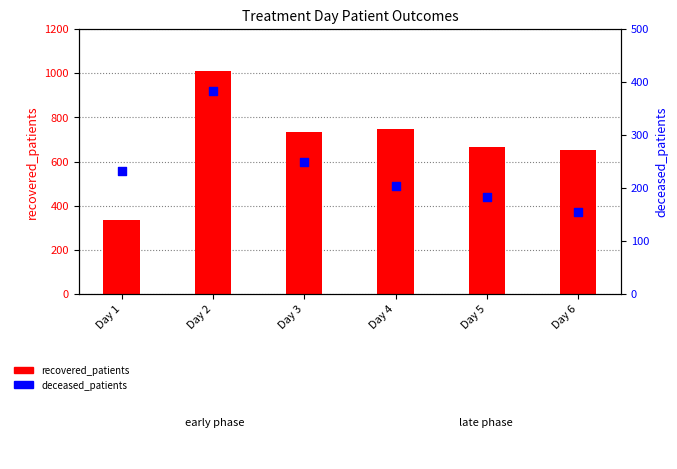

What is the total value across all series at Day 1?

569